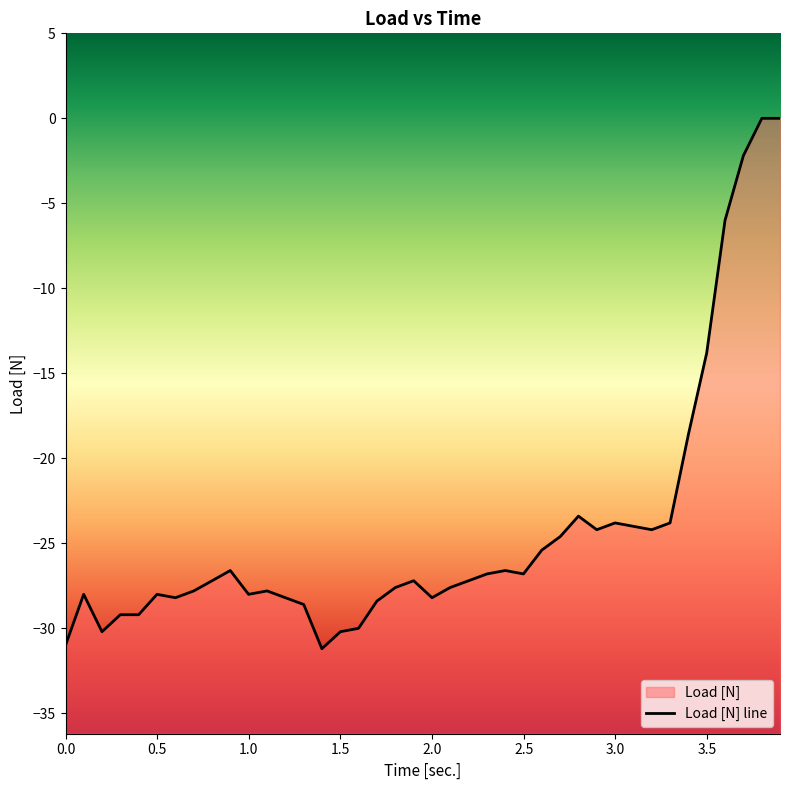

What is the change in value from 1.3 to 2.4?

+2.0